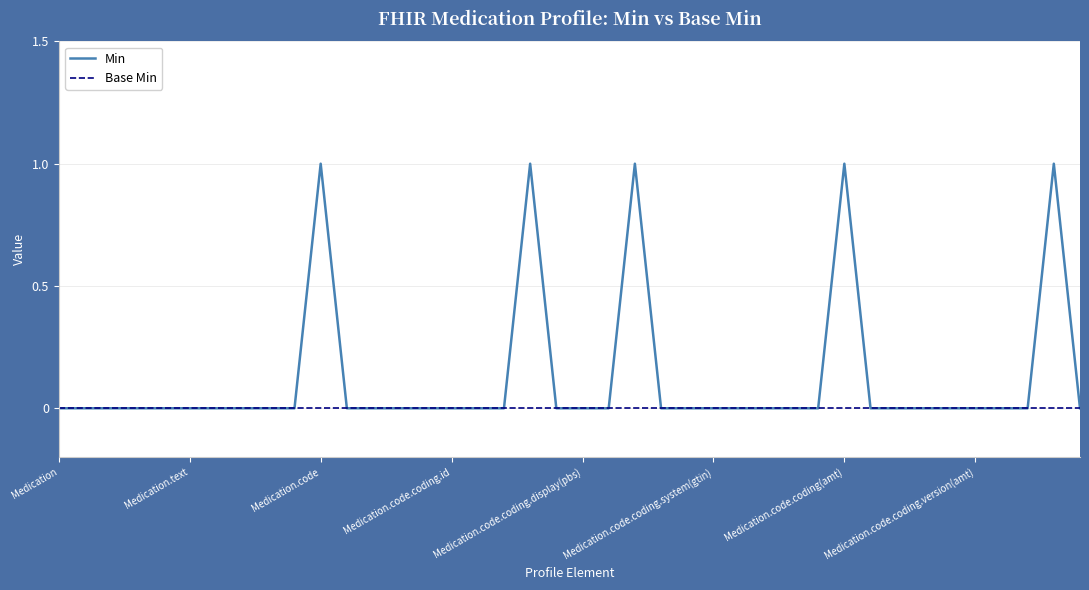

What is the difference between the maximum and minimum values in the Min series?

1